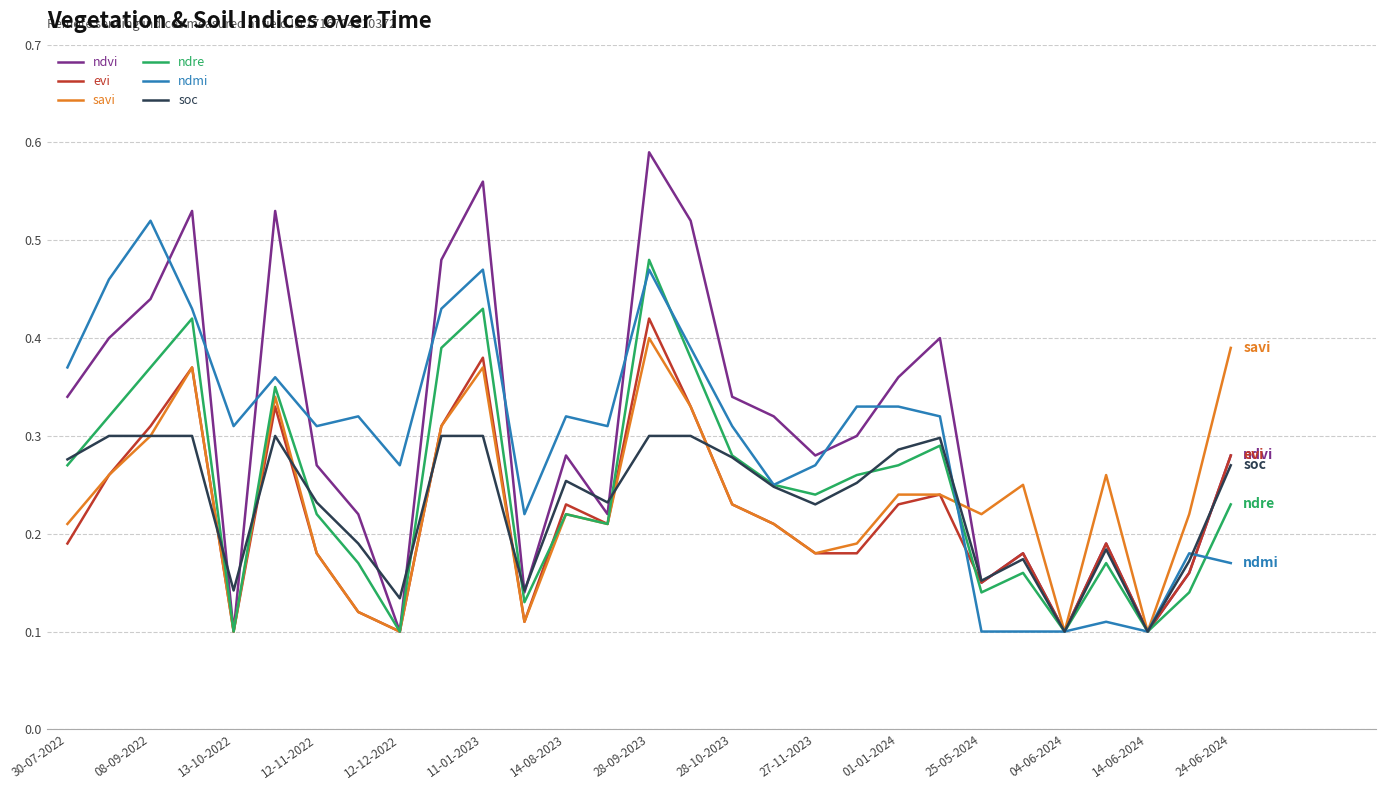

Which series has the widest spread of values?

ndvi